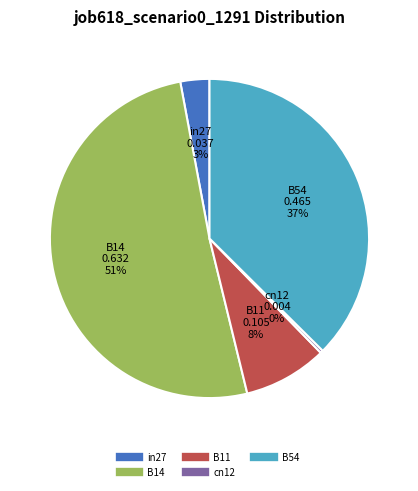

To the nearest percent, what portion does B11 represent?

8%